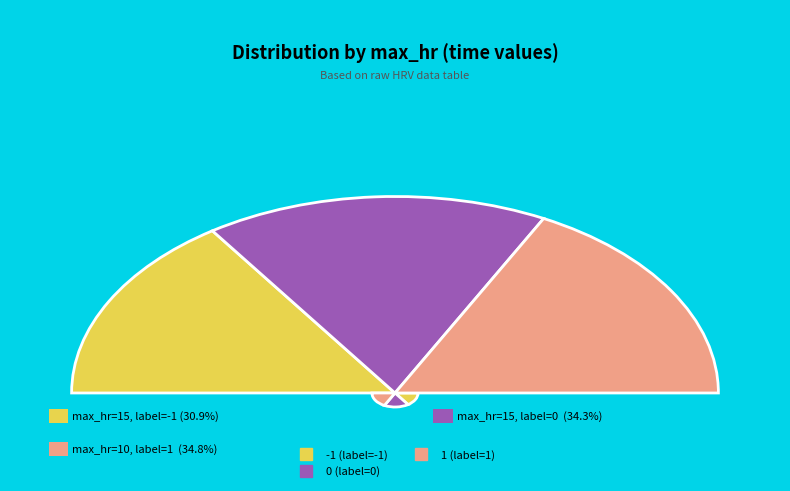

What is the ratio of the value at 10 to the value at 15?

1.1